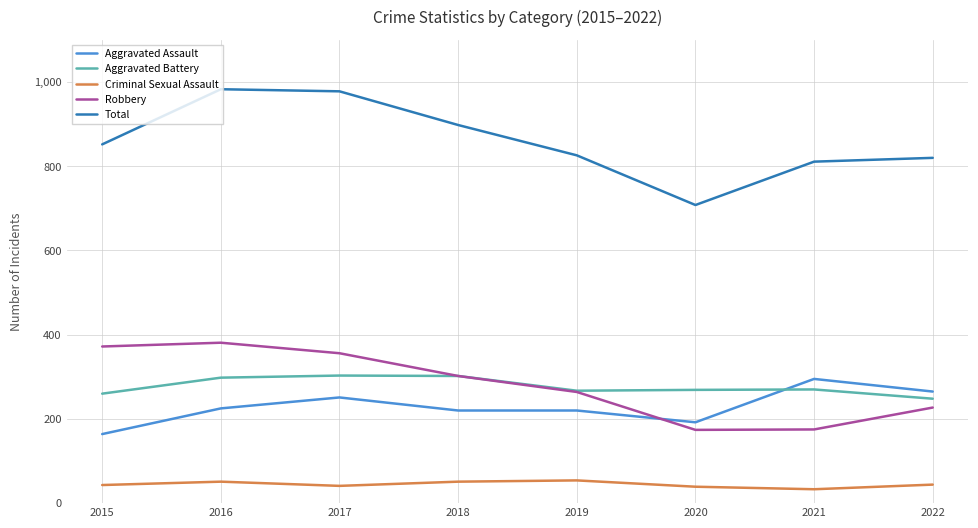

How many lines are shown in the chart?

5